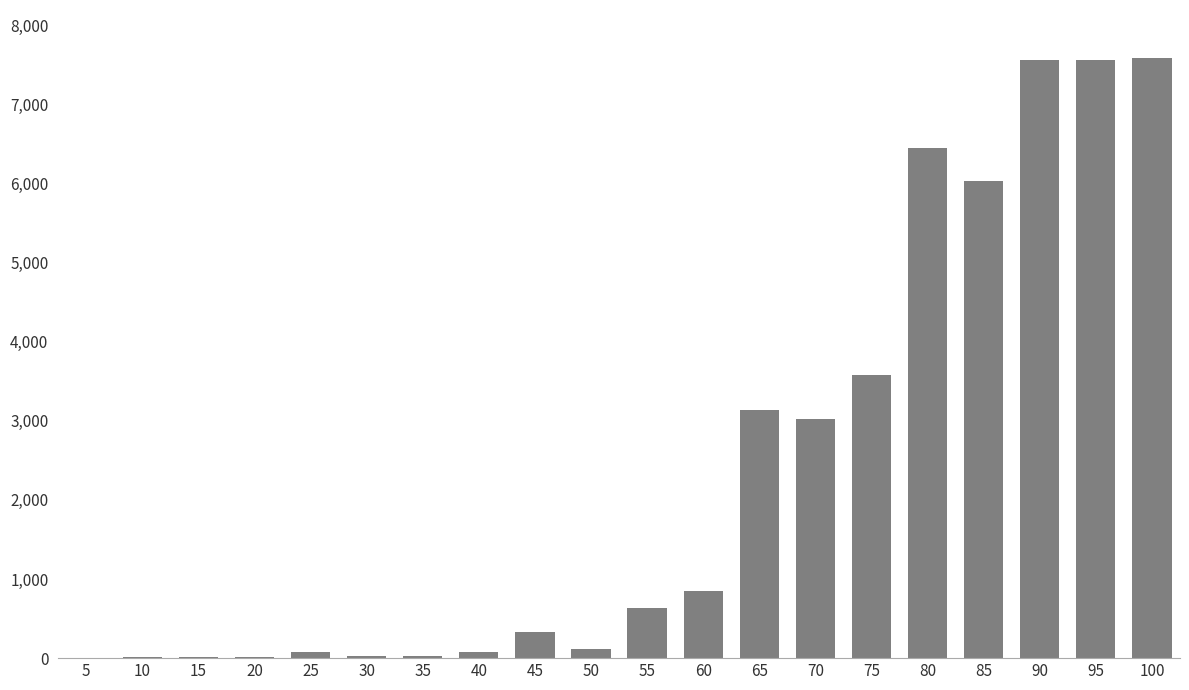

What is the sum of the values at 65 and 10?

3152.7